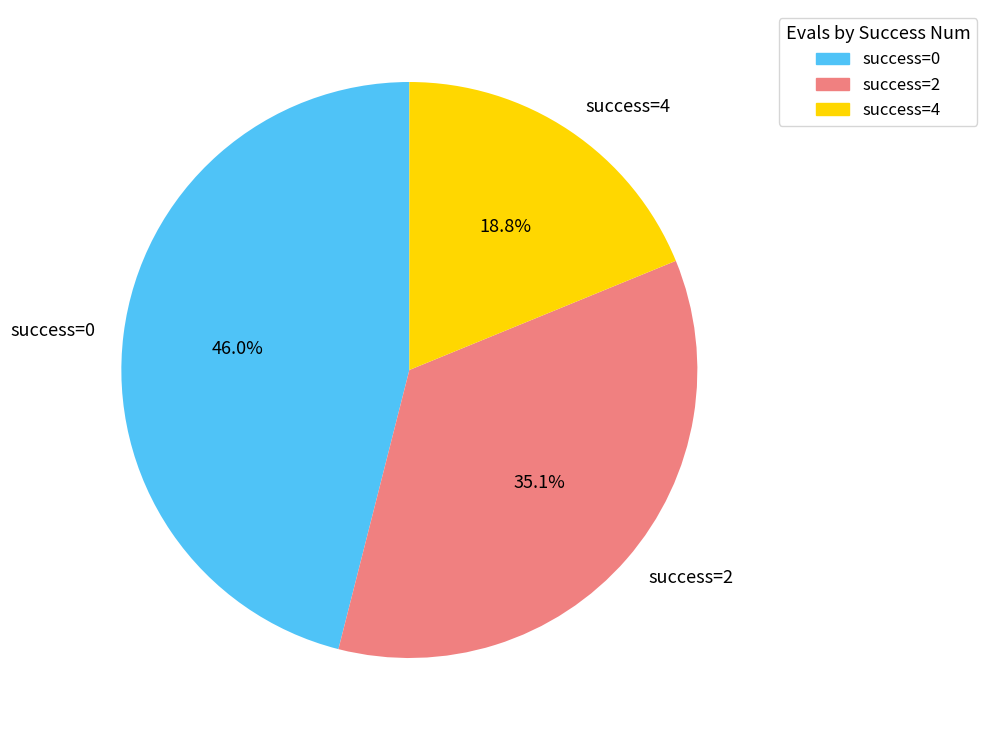

Count the number of slices in the pie.

3